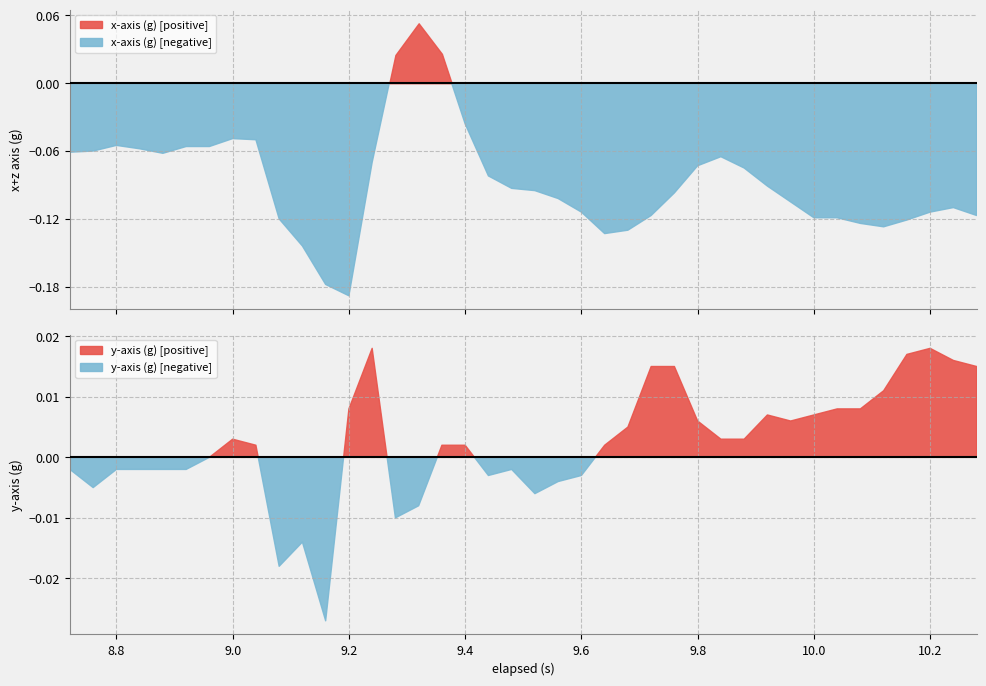

Which has a higher value, 10.12 or 10.2?

10.2